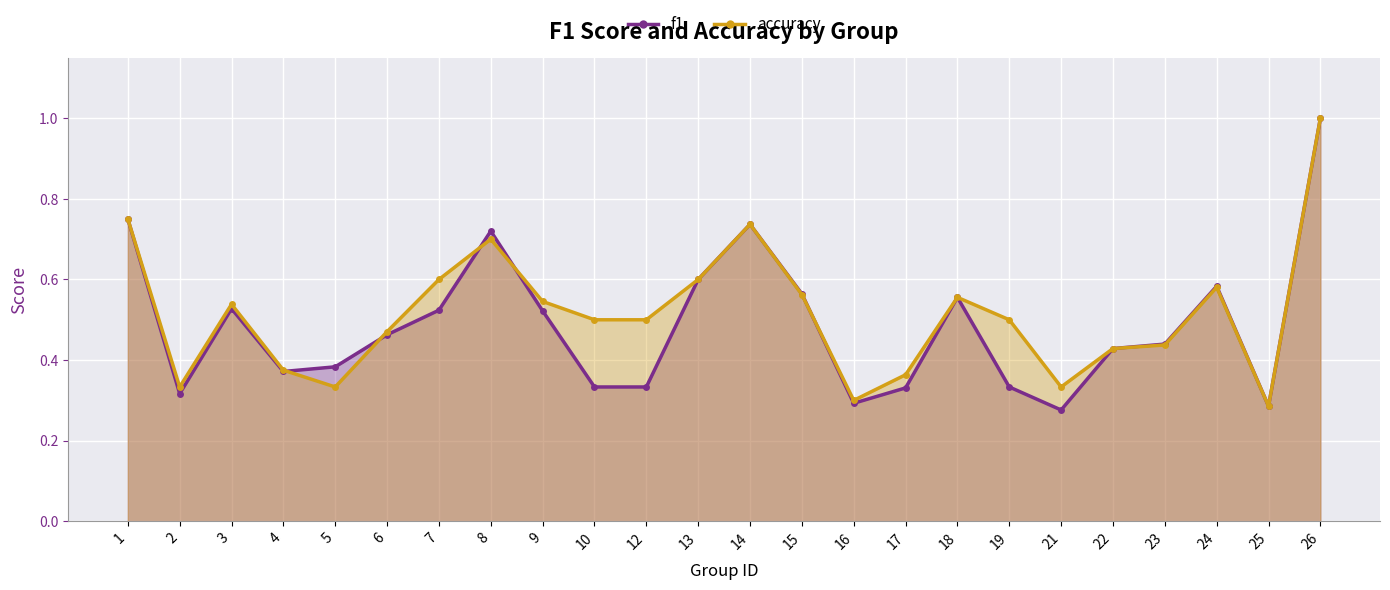

At which label does f1 reach its minimum?

21